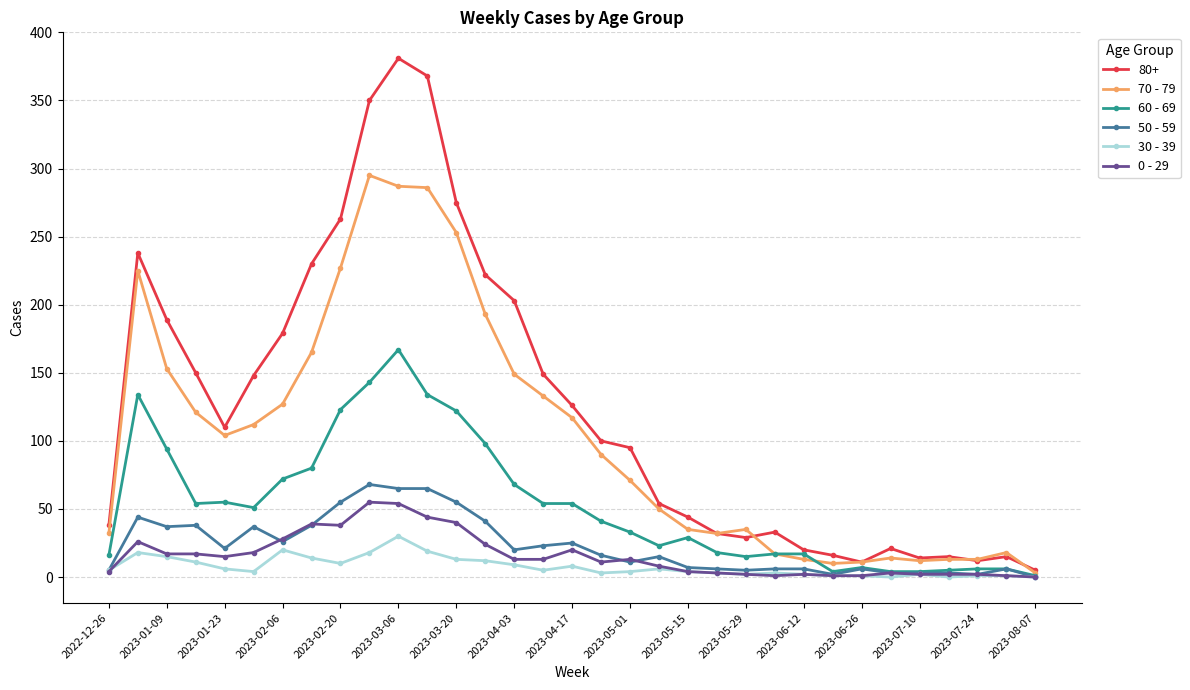

What is the difference between the maximum and minimum values in the 70 - 79 series?

292